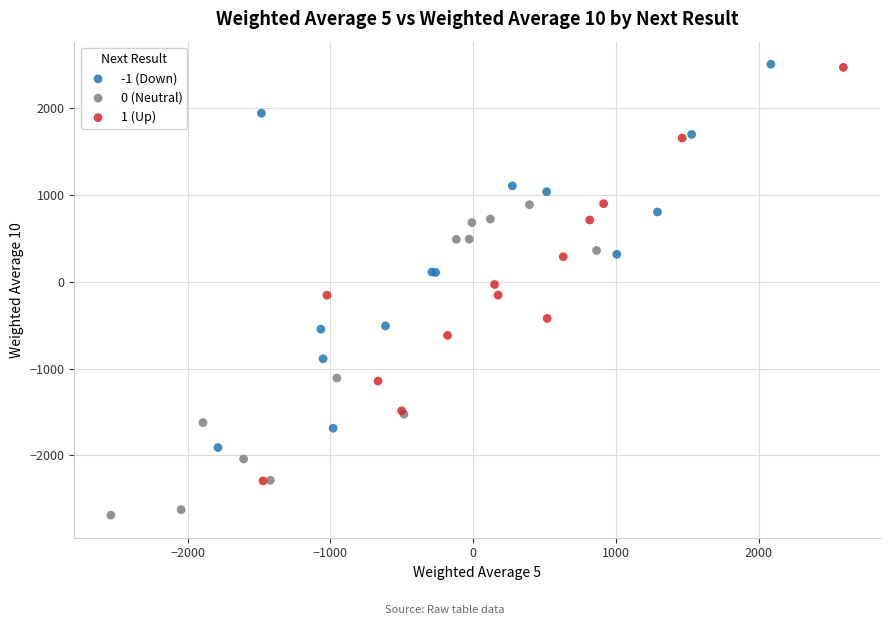

Which series contains the lowest Y value?

0 (Neutral)